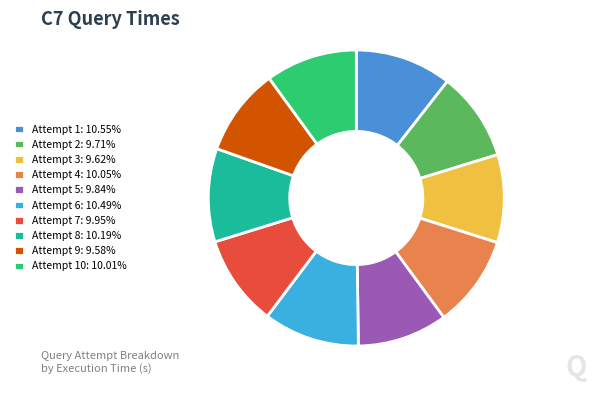

How many segments does this pie chart have?

10